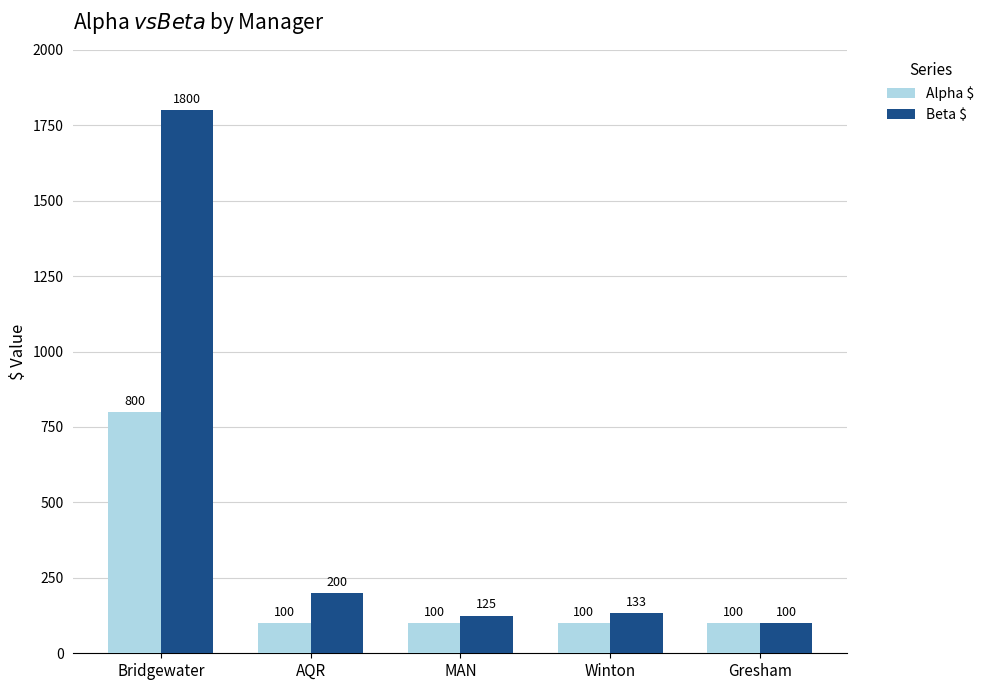

What is the label of the 3rd bar from the right?

MAN